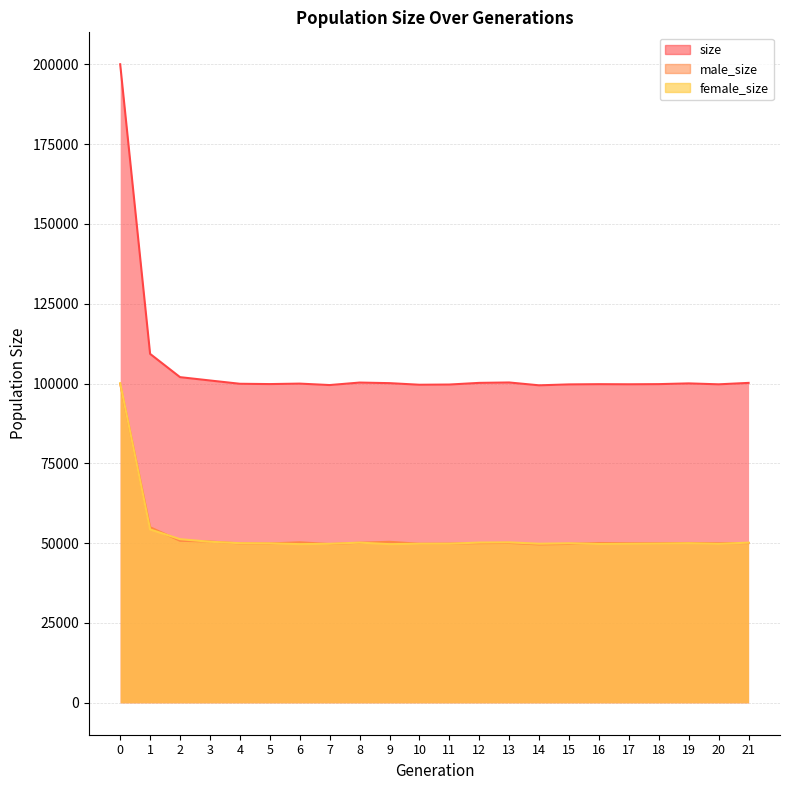

Reading left to right, extract all data points from this chart.

size: 0=200032	1=109304	2=102011	3=100967	4=99937	5=99842	6=99987	7=99534	8=100314	9=100135	10=99632	11=99698	12=100218	13=100342	14=99451	15=99741	16=99811	17=99777	18=99826	19=100057	20=99765	21=100214
male_size: 0=99906	1=55003	2=50753	3=50514	4=49936	5=49899	6=50283	7=49723	8=50138	9=50435	10=49813	11=49860	12=50019	13=50082	14=49616	15=49768	16=50056	17=49978	18=49971	19=50065	20=49982	21=50040
female_size: 0=100126	1=54301	2=51258	3=50453	4=50001	5=49943	6=49704	7=49811	8=50176	9=49700	10=49819	11=49838	12=50199	13=50260	14=49835	15=49973	16=49755	17=49799	18=49855	19=49992	20=49783	21=50174